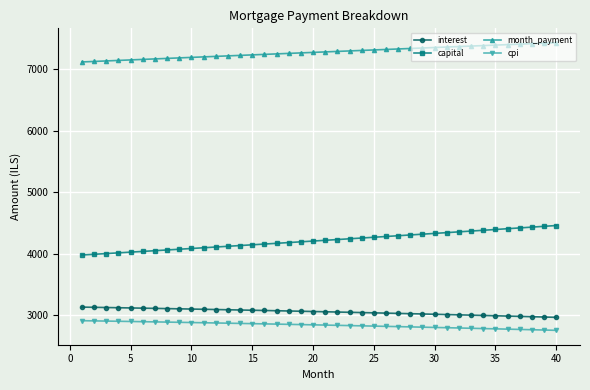

How many lines are shown in the chart?

4